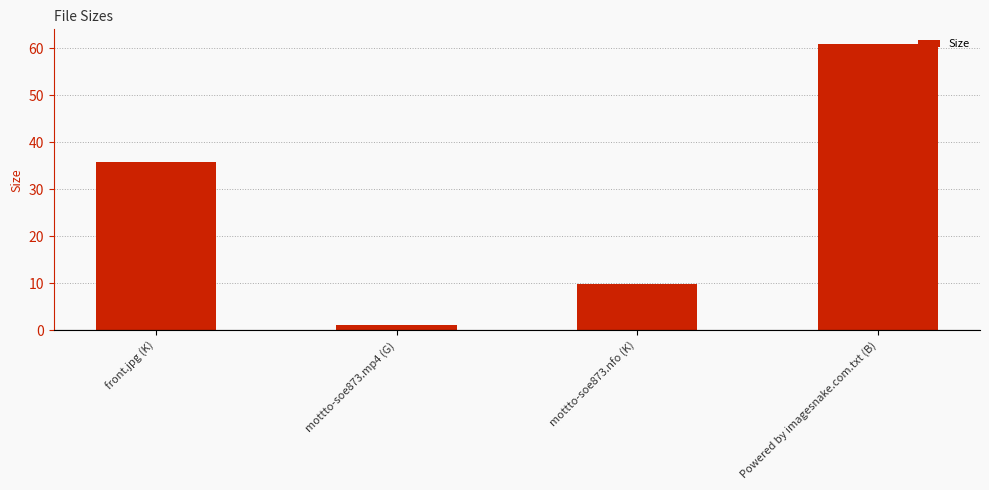

Rank the categories by value from lowest to highest.

mottto-soe873.mp4 (G), mottto-soe873.nfo (K), front.jpg (K), Powered by imagesnake.com.txt (B)